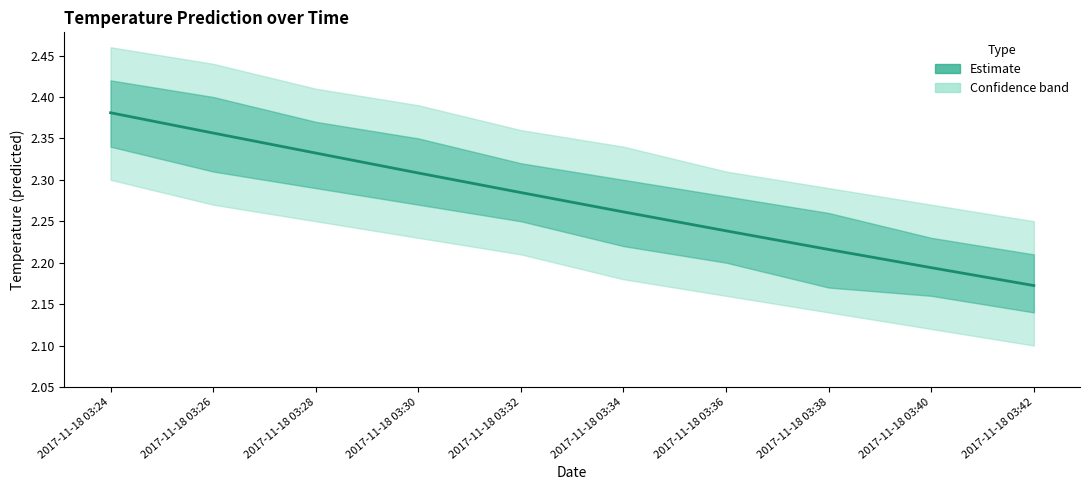

What is the smallest value displayed?

2.2